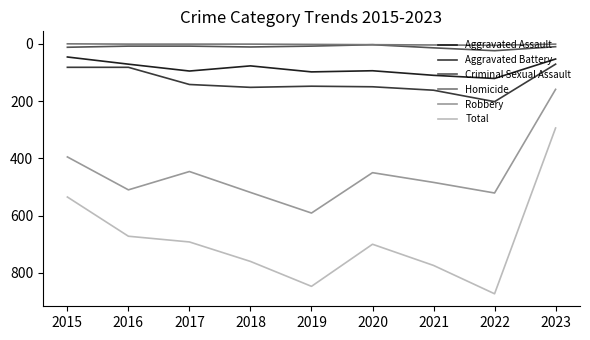

What is the highest value of the Total series?

873